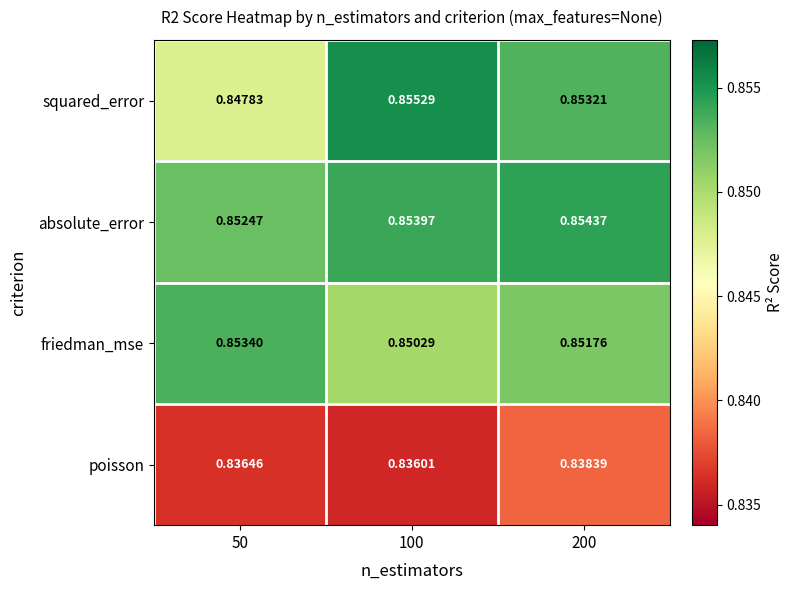

Which series has the largest range (max minus min)?

squared_error